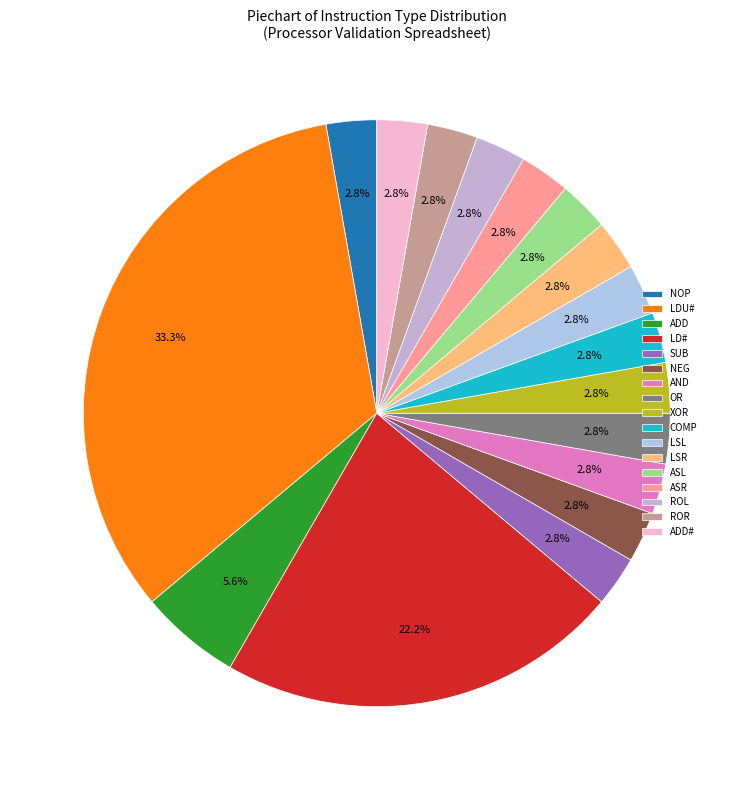

Which slice is the largest?

LDU#